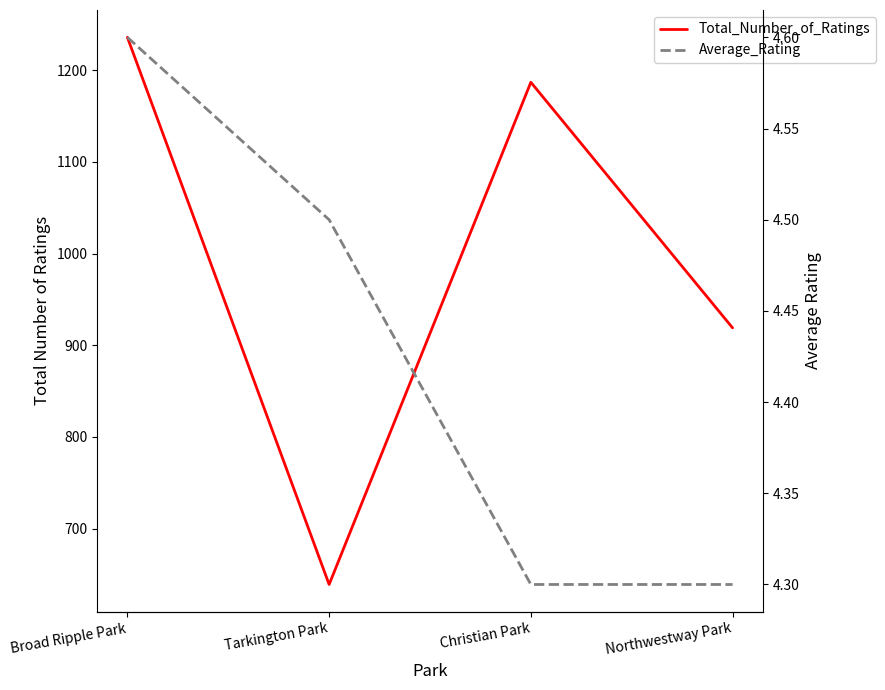

True or false: Average_Rating has a value of 4.3 at Christian Park.

True